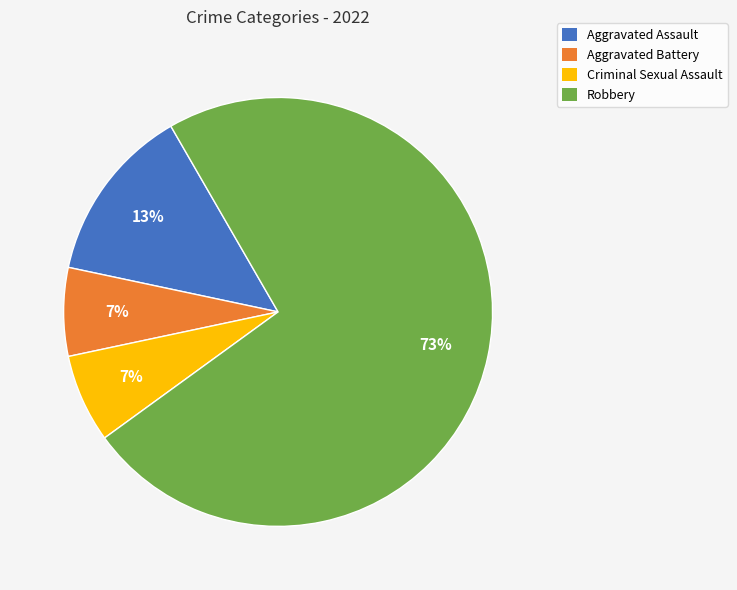

Is it true that Aggravated Assault is 22% of the pie?

False